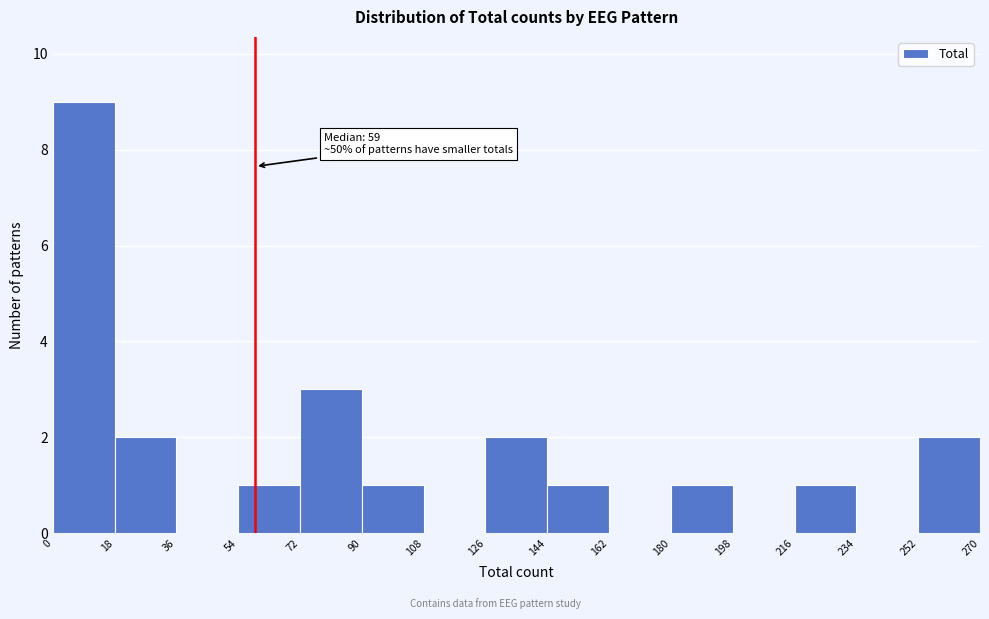

Which range on the x-axis has the tallest bar?

0 to 18